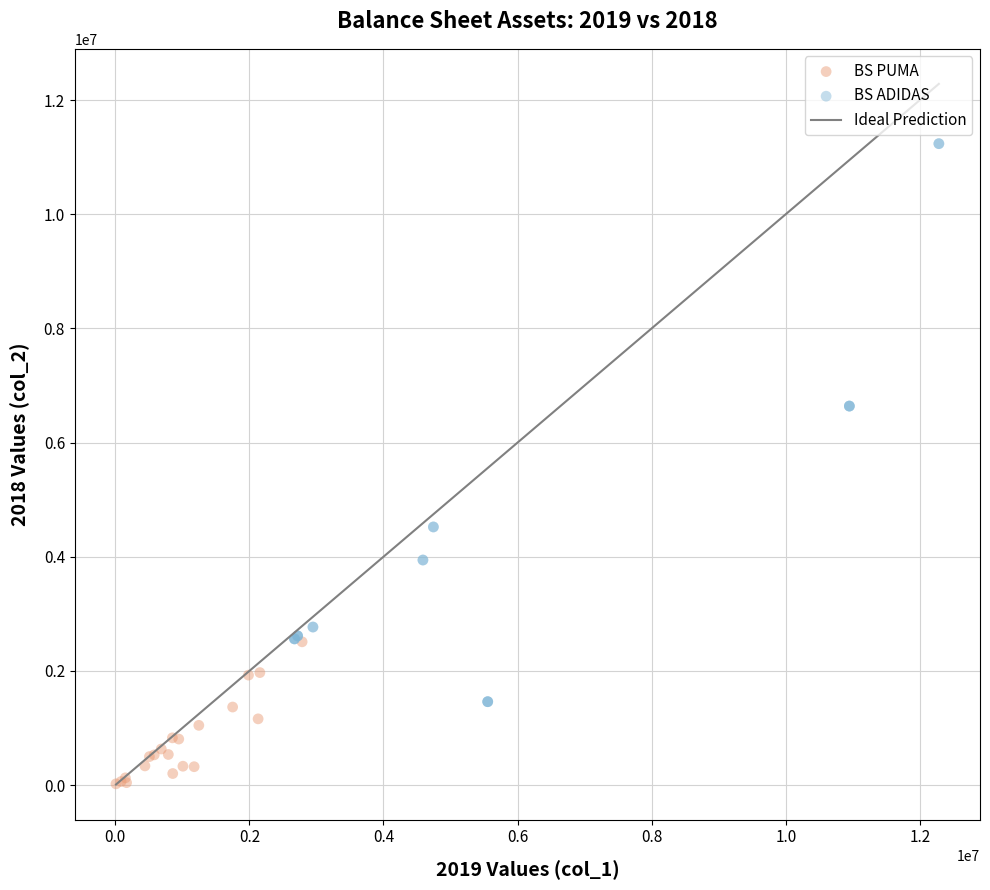

Which series contains the lowest Y value?

BS PUMA